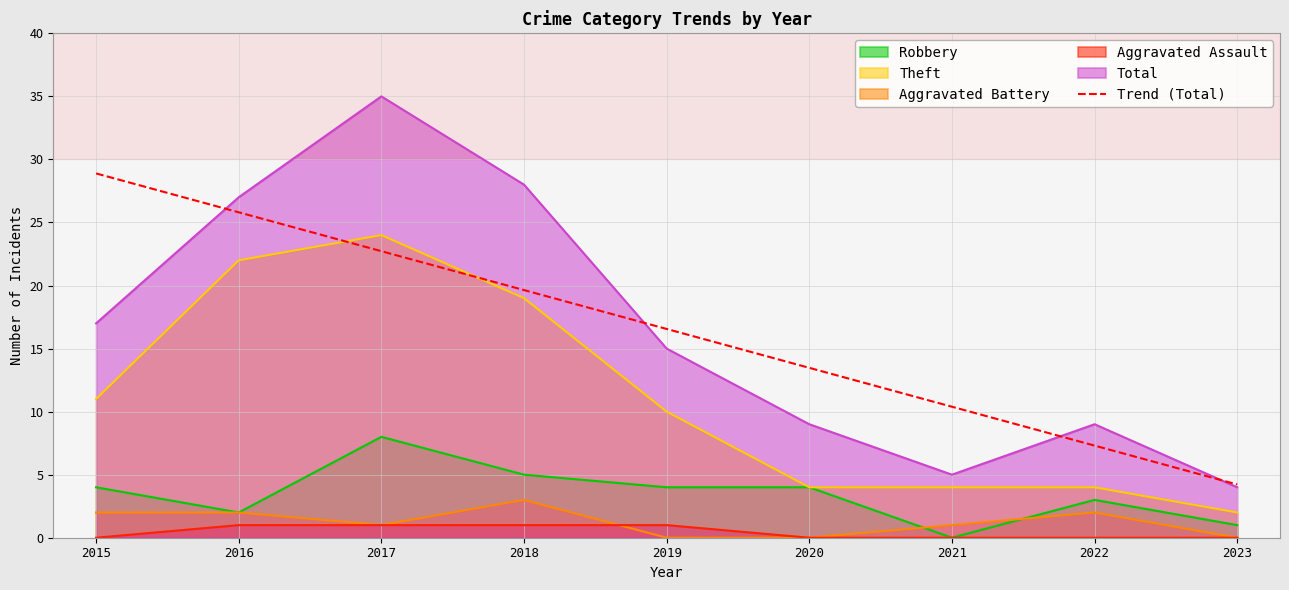

Count the number of data series in this chart.

6